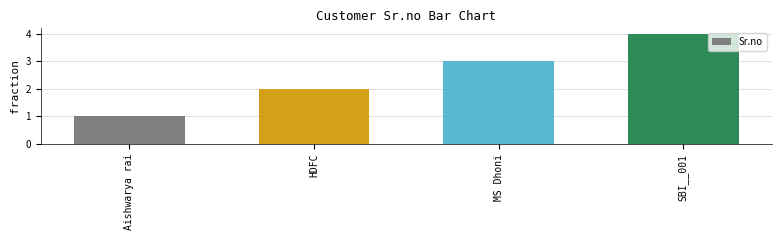

Count the number of data series in this chart.

1